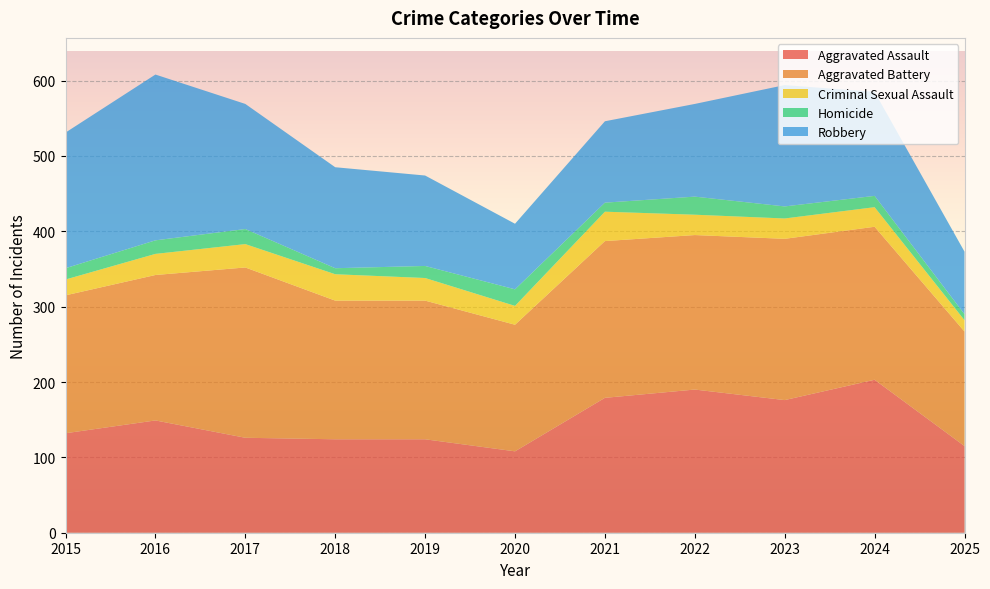

Reading left to right, extract all data points from this chart.

Aggravated Assault: 2015=132	2016=149	2017=126	2018=124	2019=124	2020=108	2021=179	2022=190	2023=176	2024=203	2025=115
Aggravated Battery: 2015=183	2016=193	2017=226	2018=184	2019=184	2020=168	2021=208	2022=205	2023=214	2024=203	2025=152
Criminal Sexual Assault: 2015=21	2016=28	2017=31	2018=35	2019=30	2020=25	2021=39	2022=27	2023=27	2024=26	2025=15
Homicide: 2015=15	2016=18	2017=20	2018=8	2019=16	2020=22	2021=12	2022=24	2023=16	2024=15	2025=8
Robbery: 2015=180	2016=220	2017=166	2018=134	2019=120	2020=87	2021=108	2022=123	2023=161	2024=138	2025=83